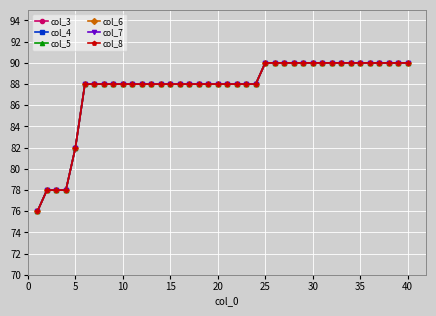

Does the chart display data point markers on the line(s)?

Yes